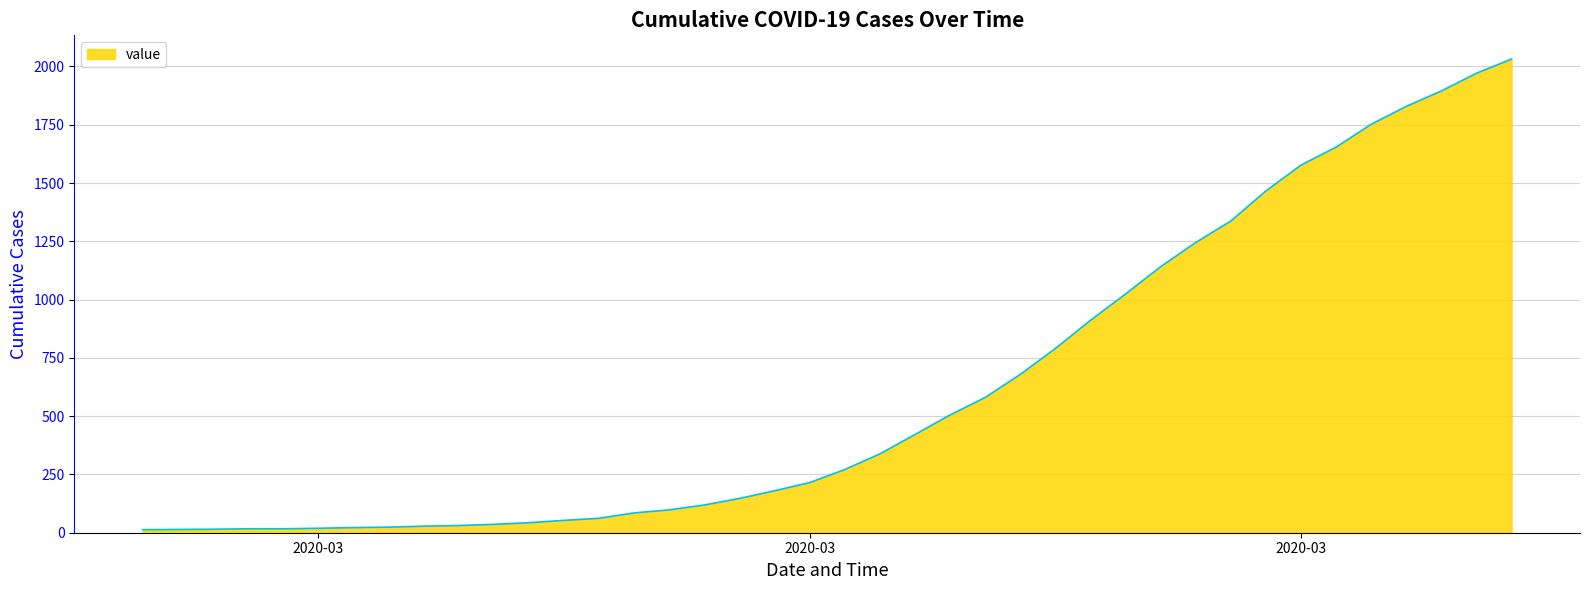

Count the number of data series in this chart.

1